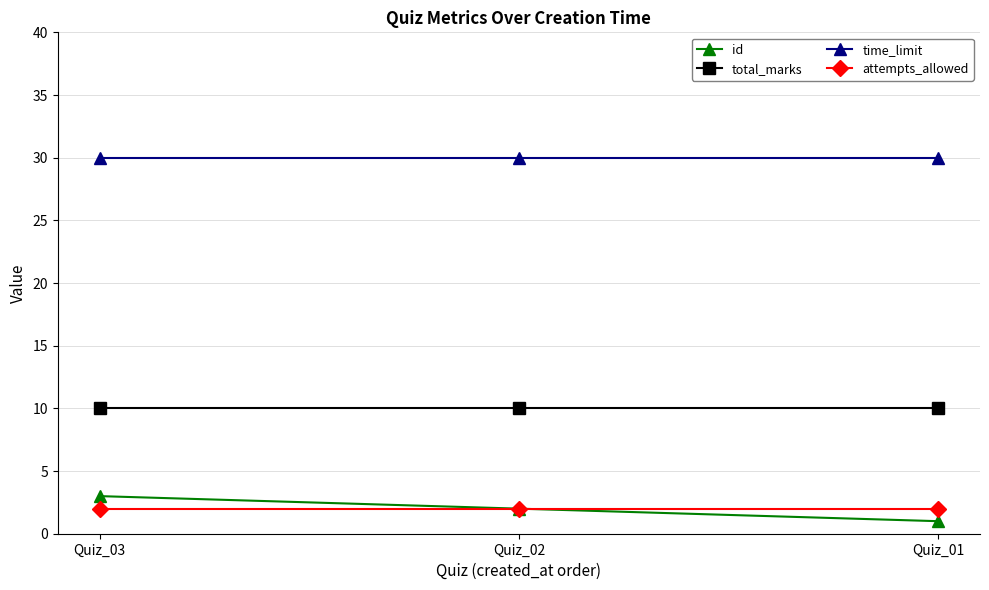

What is the average value of the attempts_allowed series?

2